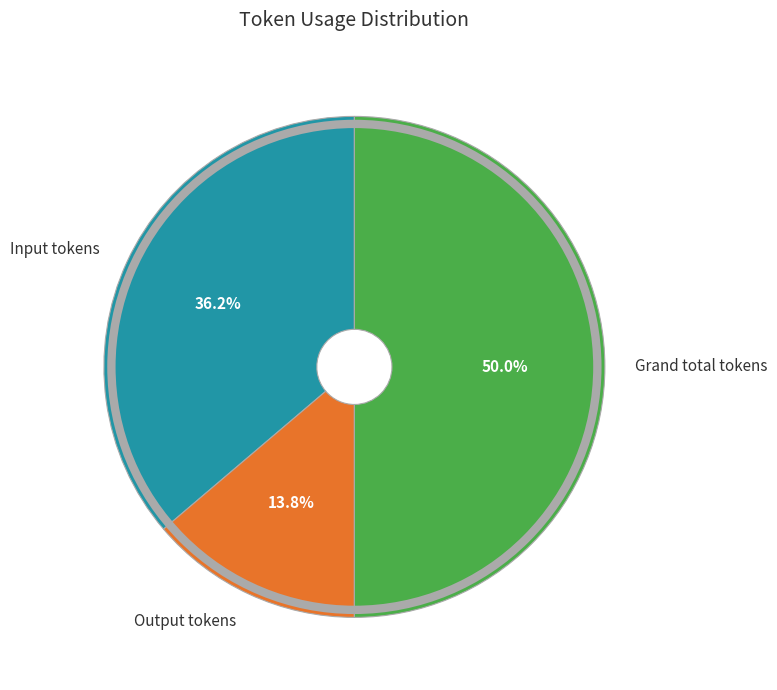

Which category has the biggest portion of the pie?

Grand total tokens